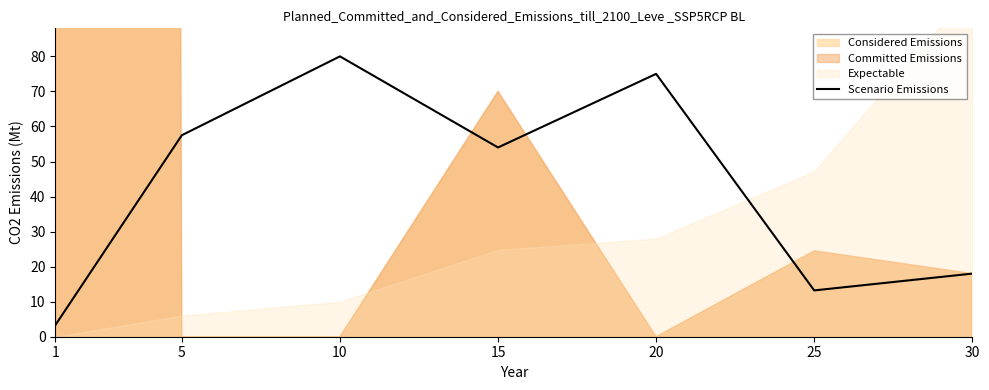

Rank the categories by Scenario Emissions value from lowest to highest.

1, 25, 30, 15, 5, 20, 10